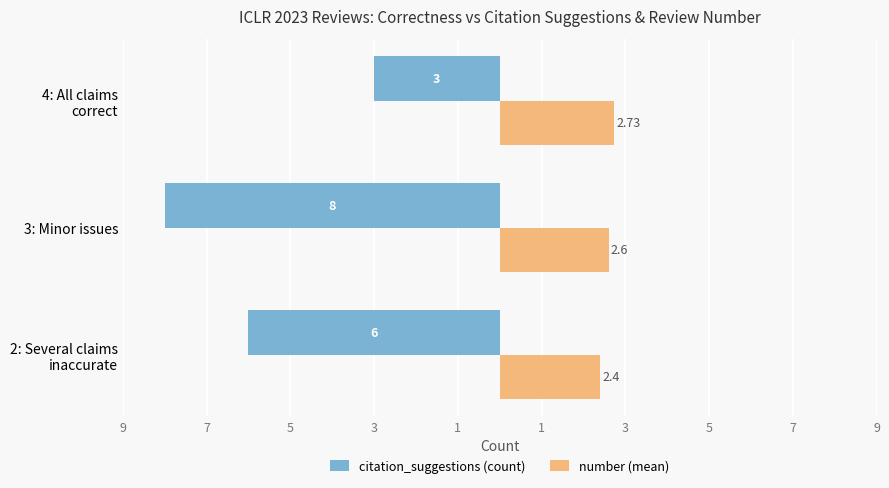

What are all the series names shown in the legend?

citation_suggestions (count), number (mean)